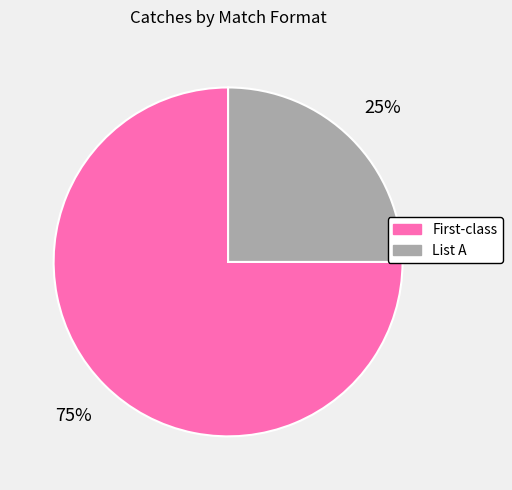

To the nearest percent, what is the average slice percentage?

50%